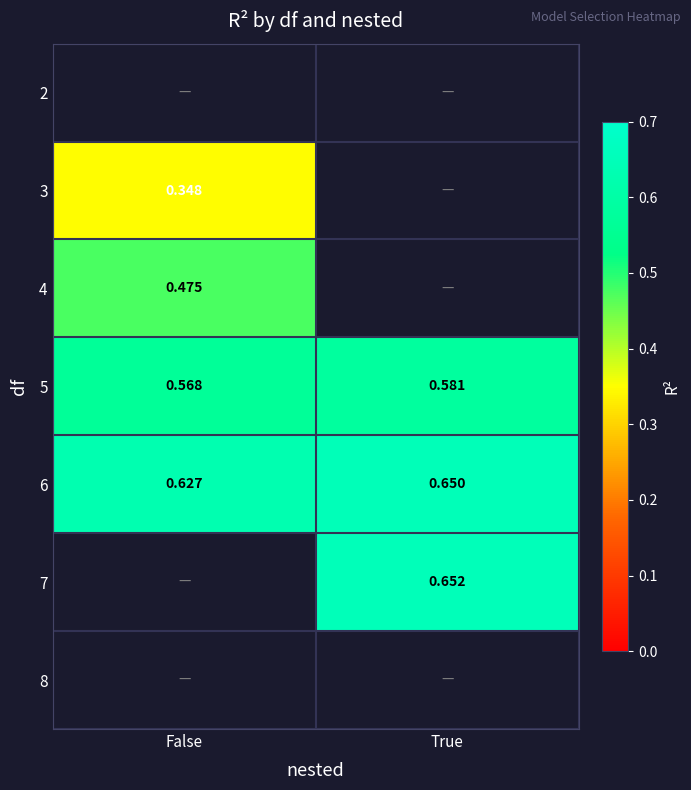

What is the maximum value for 3?

0.3